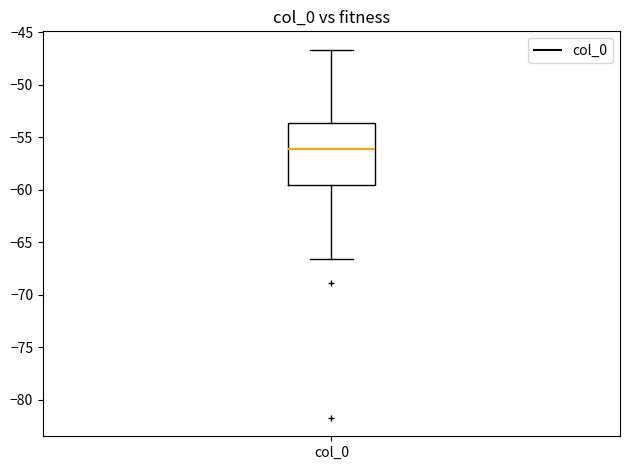

Read this box plot against the y-axis: the position of the median line, the range covered by the box, and the ends of both whiskers. The values are not printed on the chart, so give them approximately, as read against the axis.

median -56.0, box -59.5 to -53.5, whiskers -66.5 to -46.5